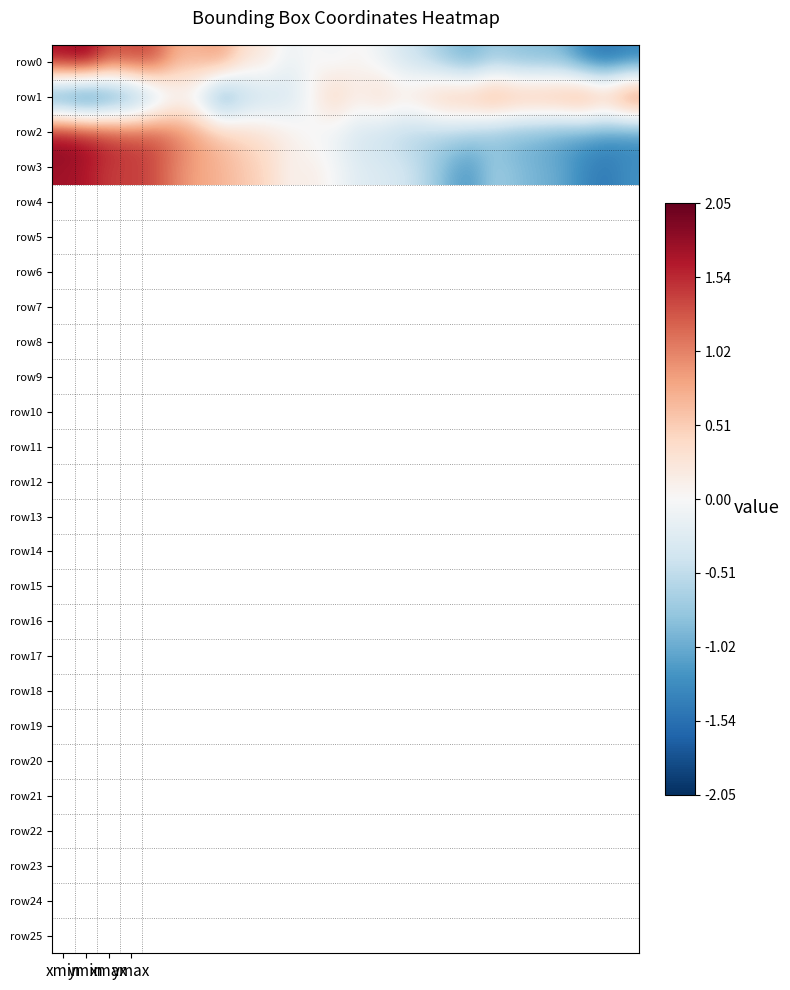

Which label corresponds to the smallest value in the chart?

ymin